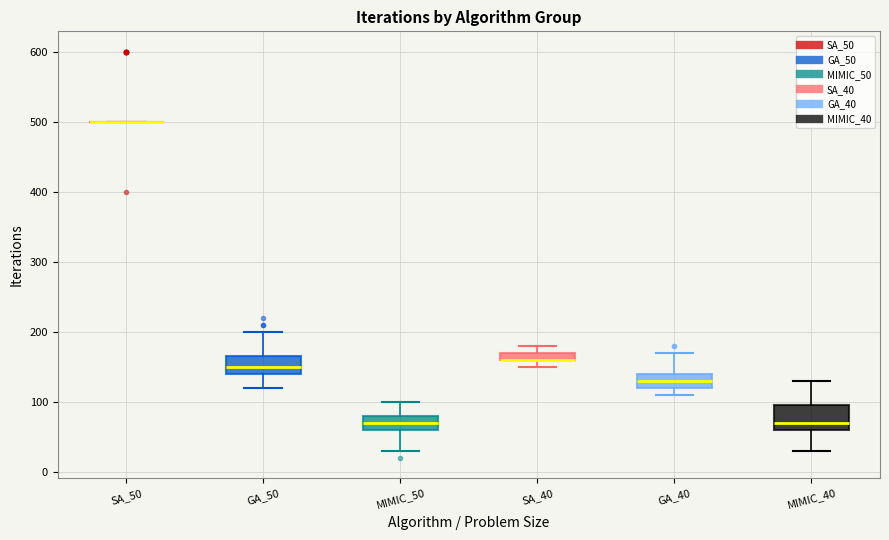

Where is the lower edge of the box for GA_40 on the y-axis? The values are not printed on the chart, so give them approximately, as read against the axis.

120